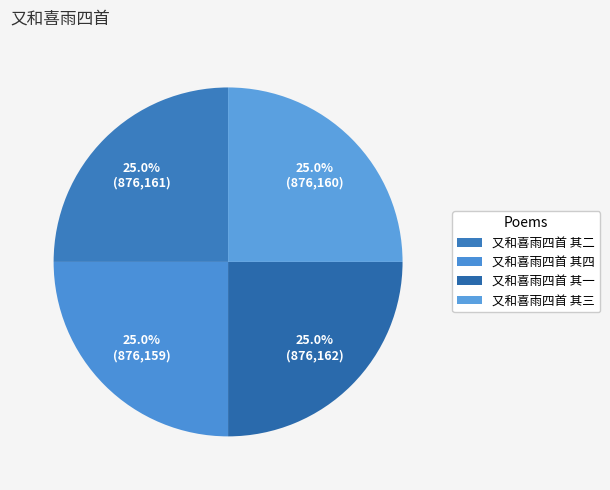

How many segments does this pie chart have?

4